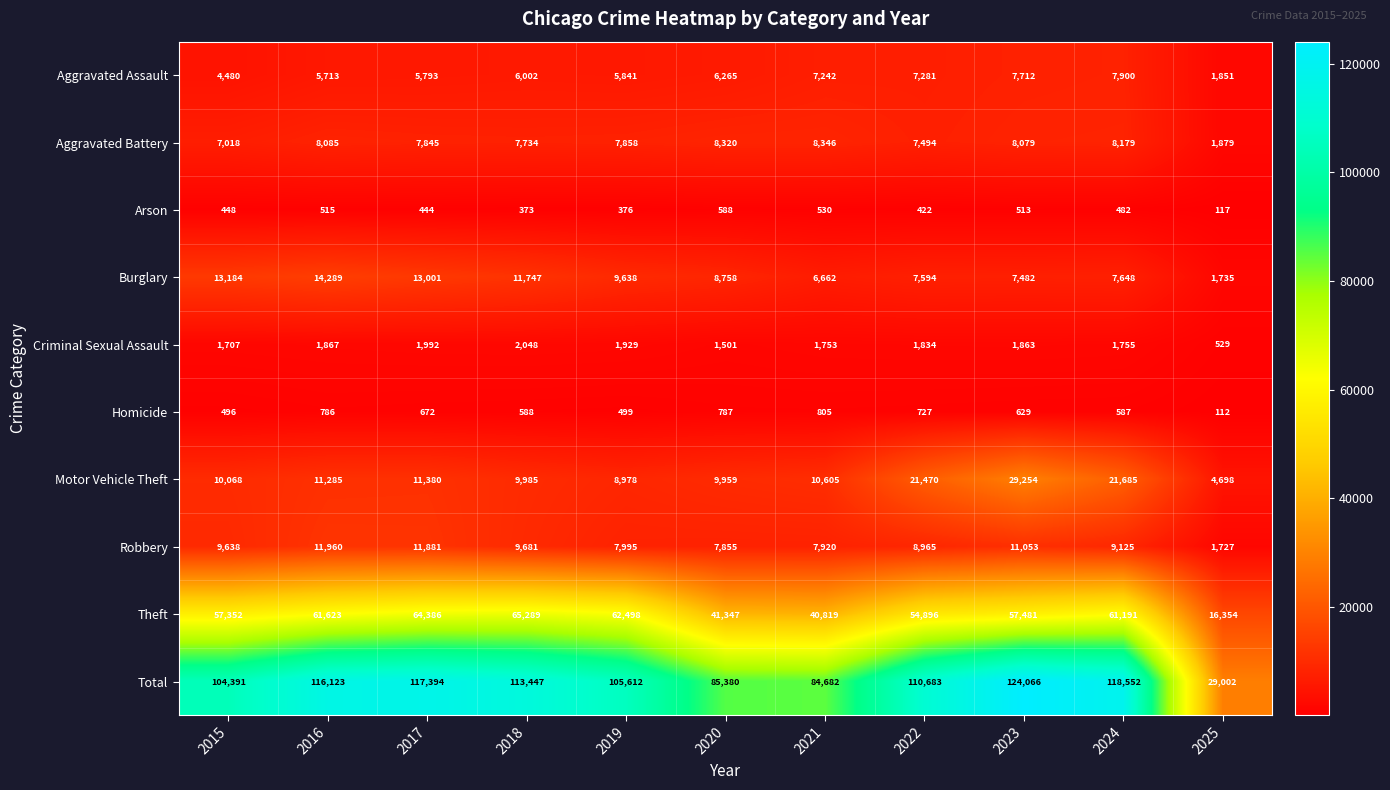

What is the difference between the highest and lowest values at 2018?

113074